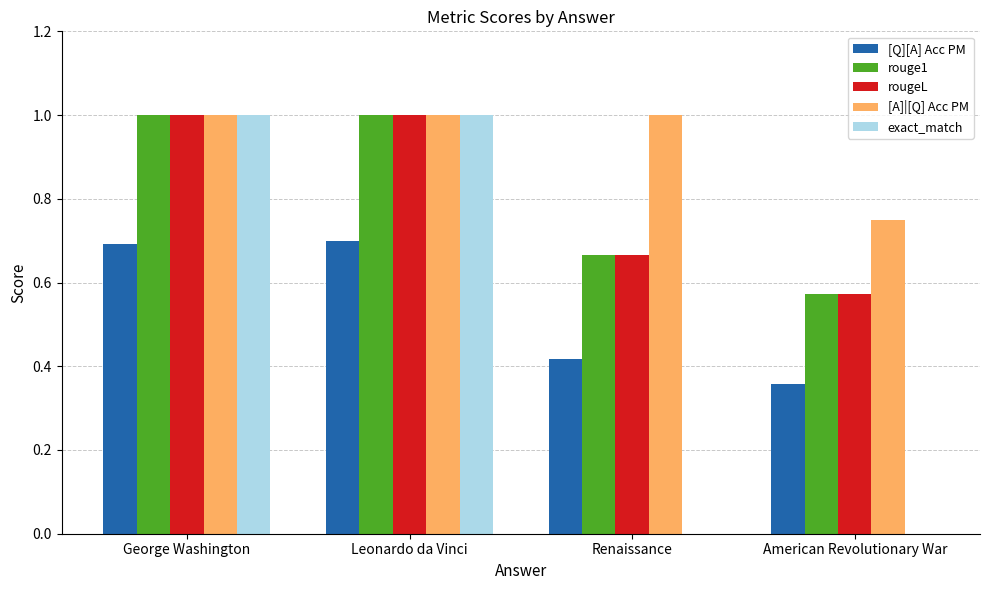

What is the maximum value shown in the chart?

1.0